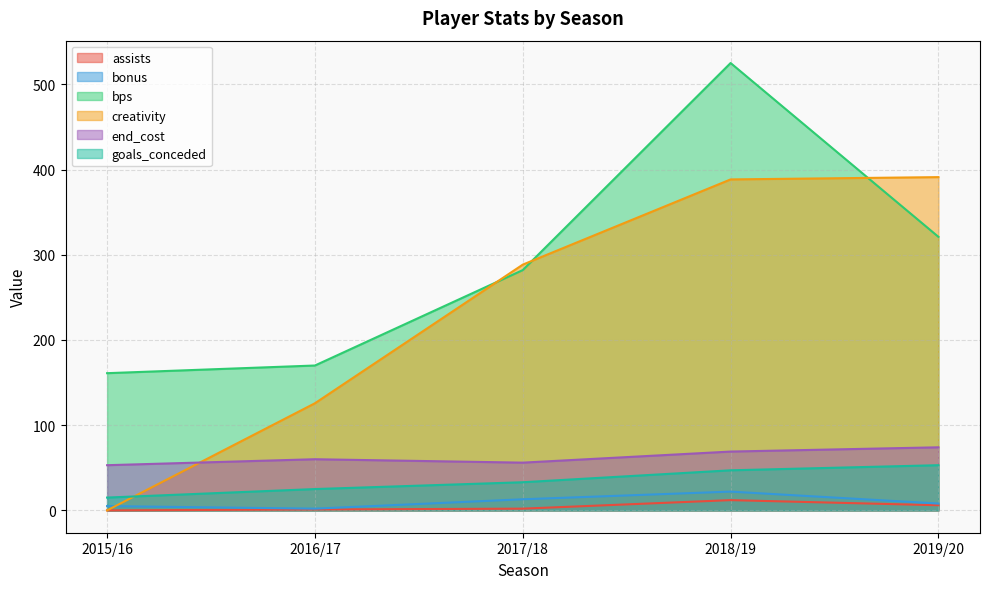

What is the average value of the creativity series?

238.7